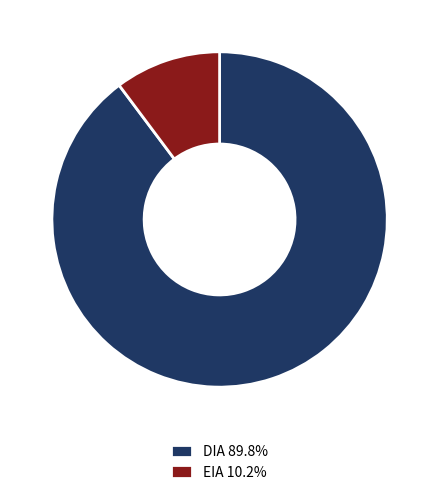

What is the ratio of the value at EIA to the value at DIA?

0.1